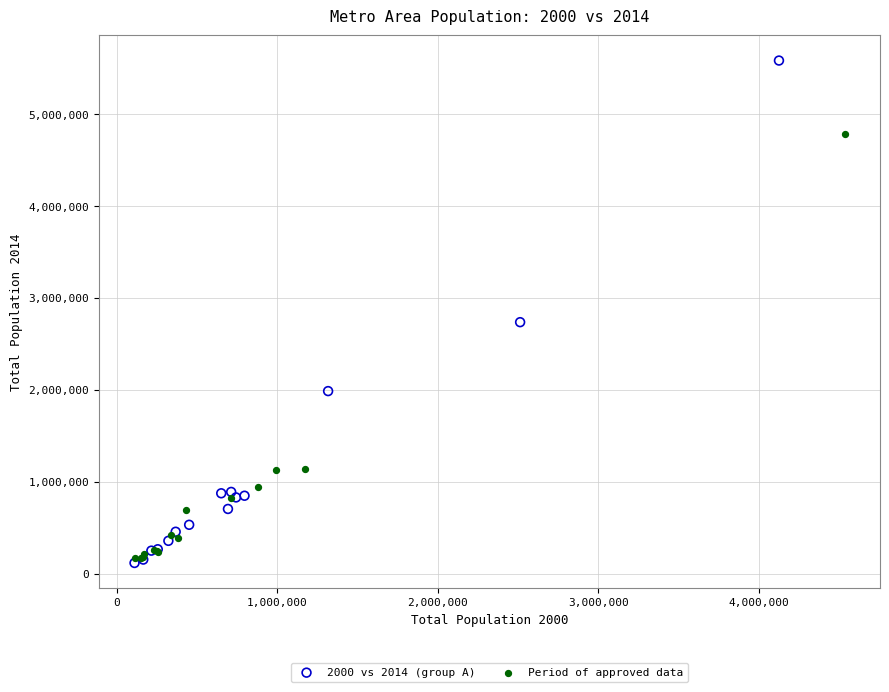

Which series has the widest spread of Y values?

2000 vs 2014 (group A)